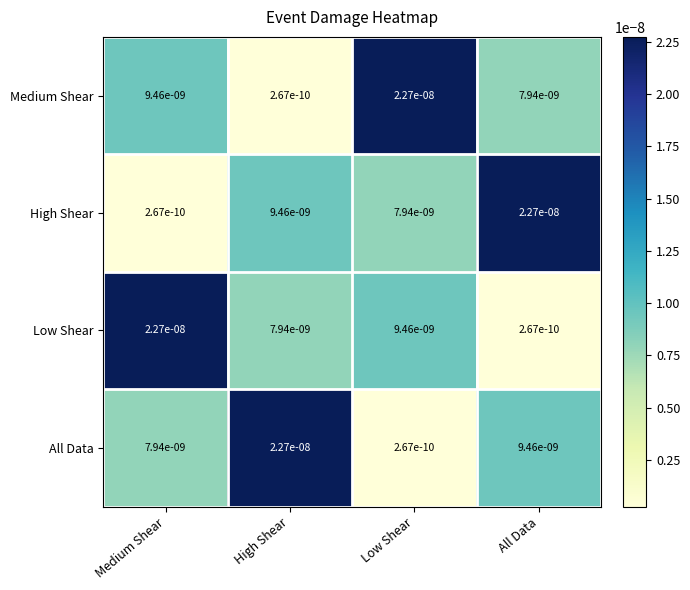

Is the value of Medium Shear at Medium Shear greater than the value of All Data at Medium Shear?

Yes